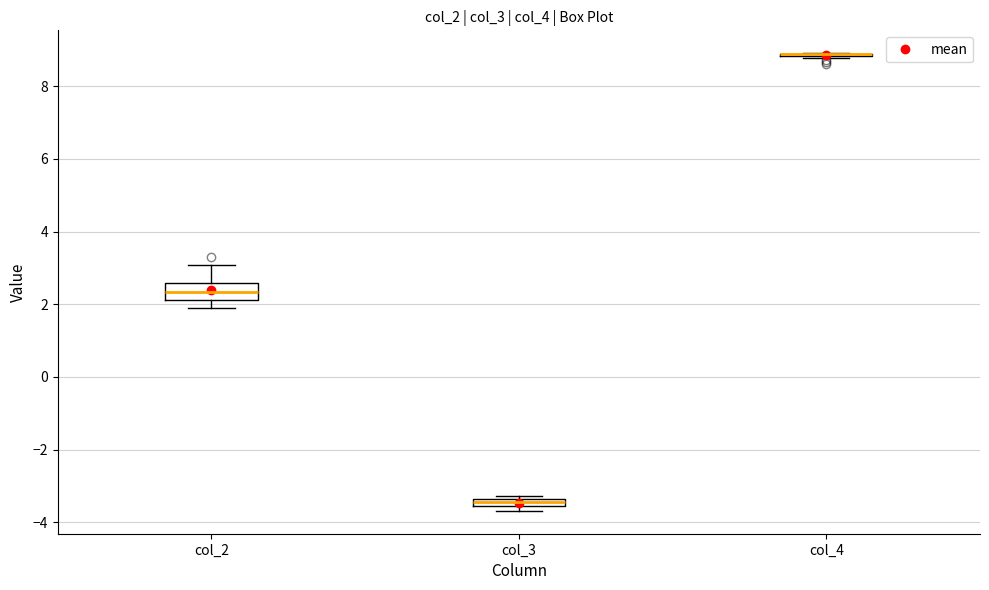

Comparing the boxes themselves (not the whiskers), which one is the tallest?

col_2